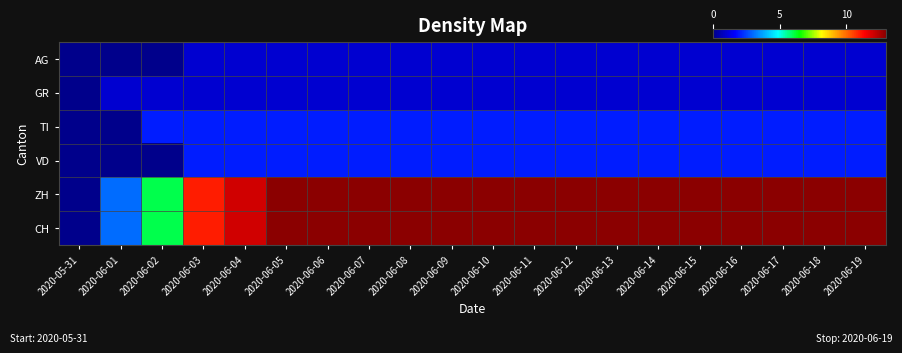

At how many categories does at least one series exceed 7?

17